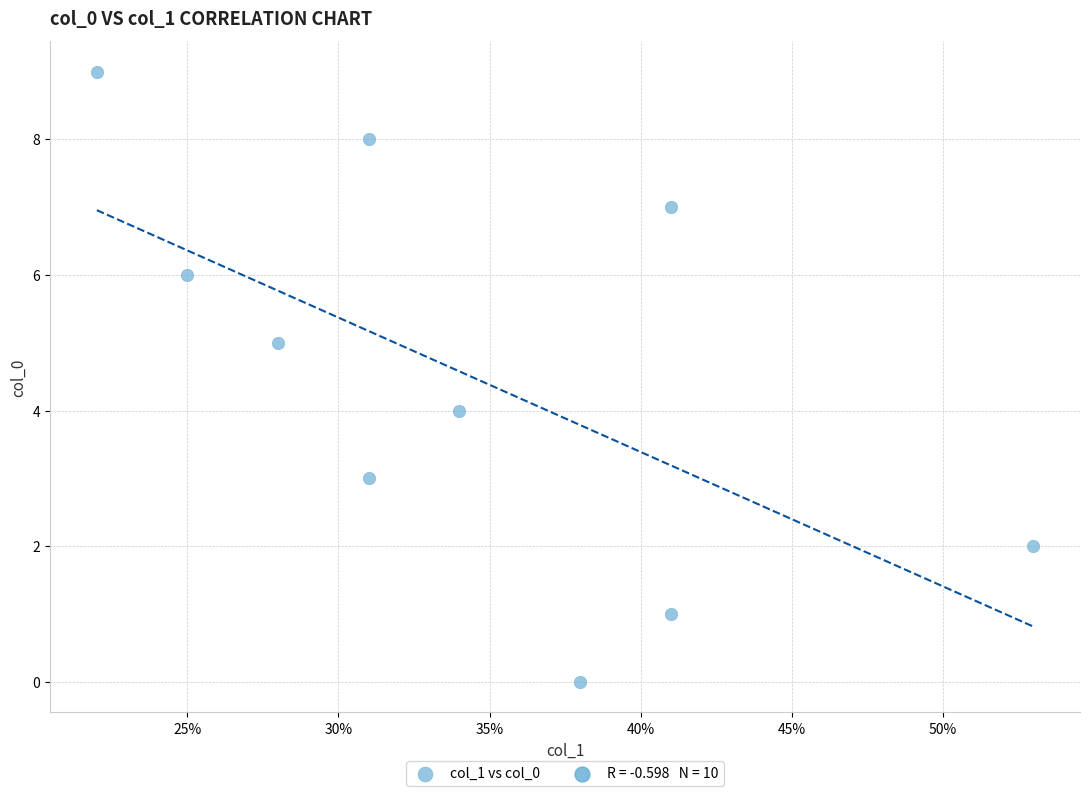

What is the range of Y values (max minus min)?

9